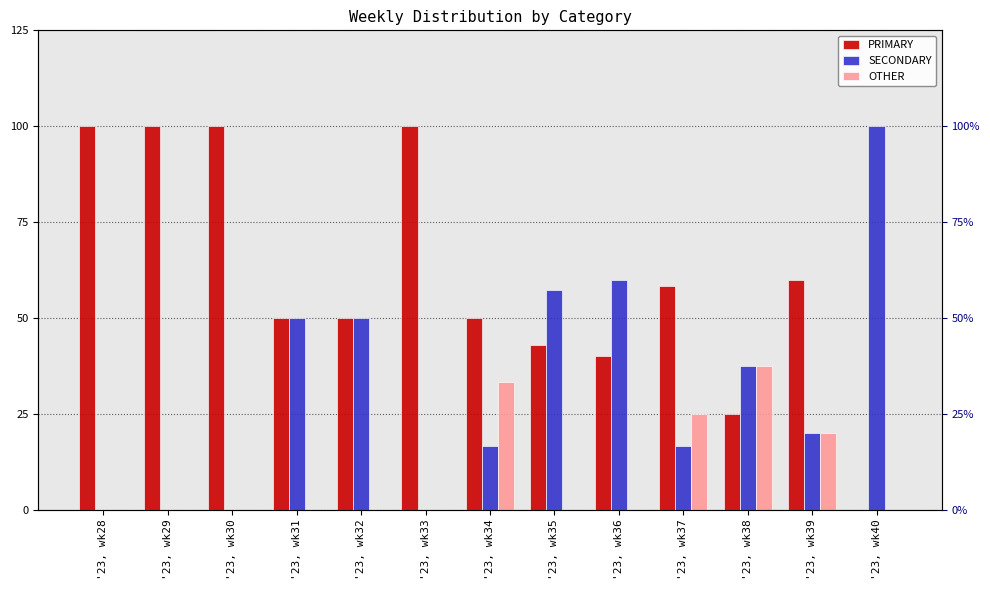

At which label is PRIMARY closest to 50?

'23, wk31